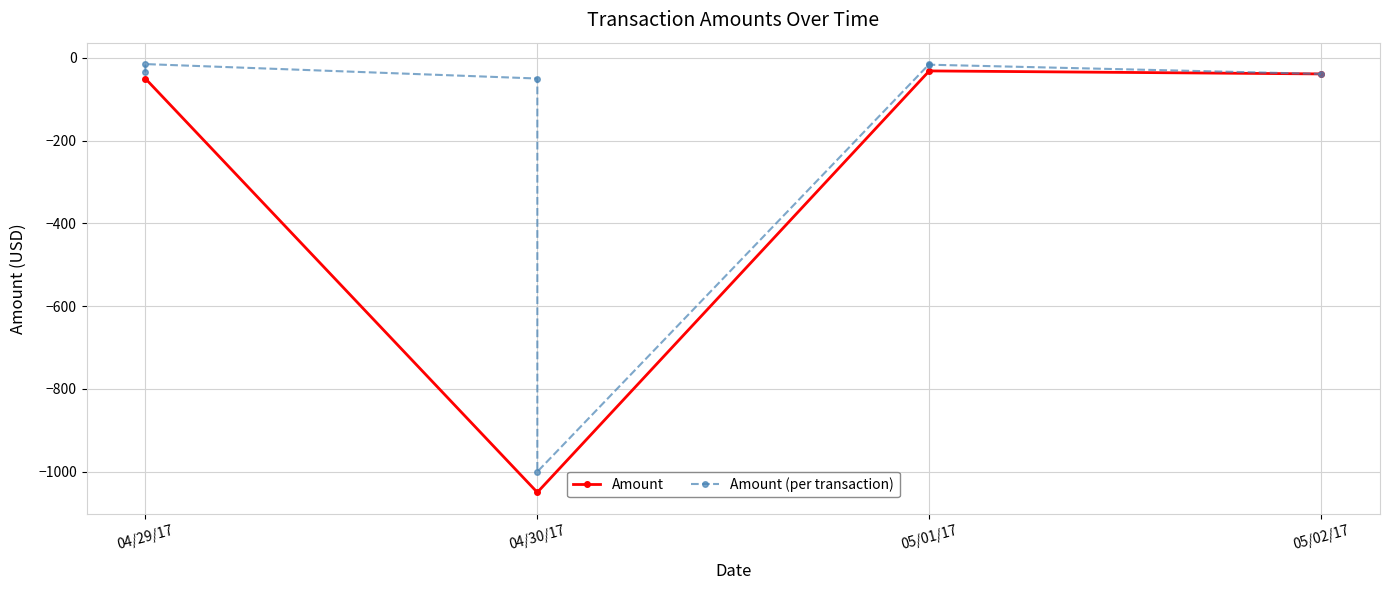

Reading left to right, transcribe all the data shown in this chart.

-35.0	-15.0	-49.9	-1000.0	-15.0	-16.5	-38.8